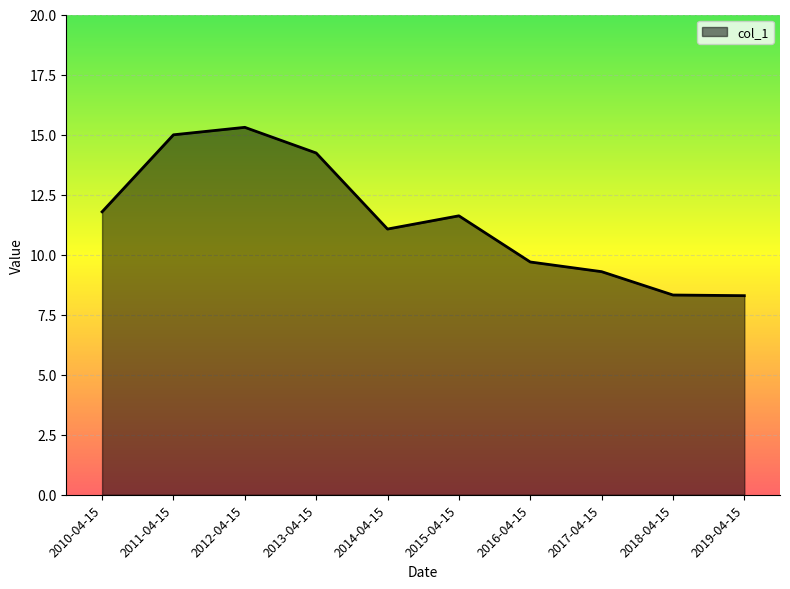

True or false: the data shows 6.0 at 2011-04-15.

False